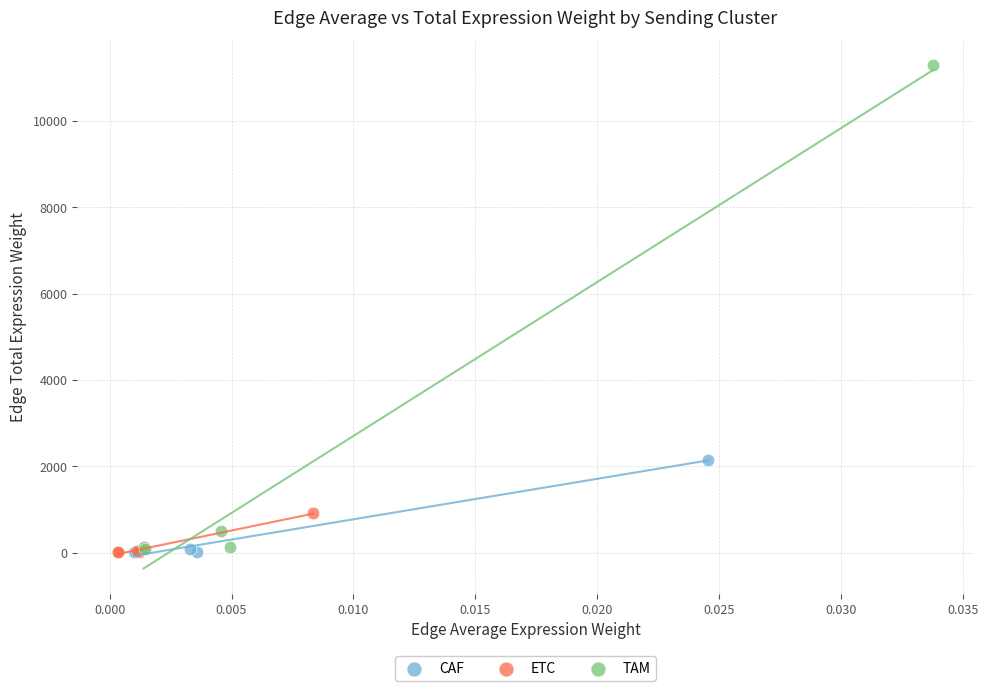

Which series reaches the maximum Y coordinate?

TAM